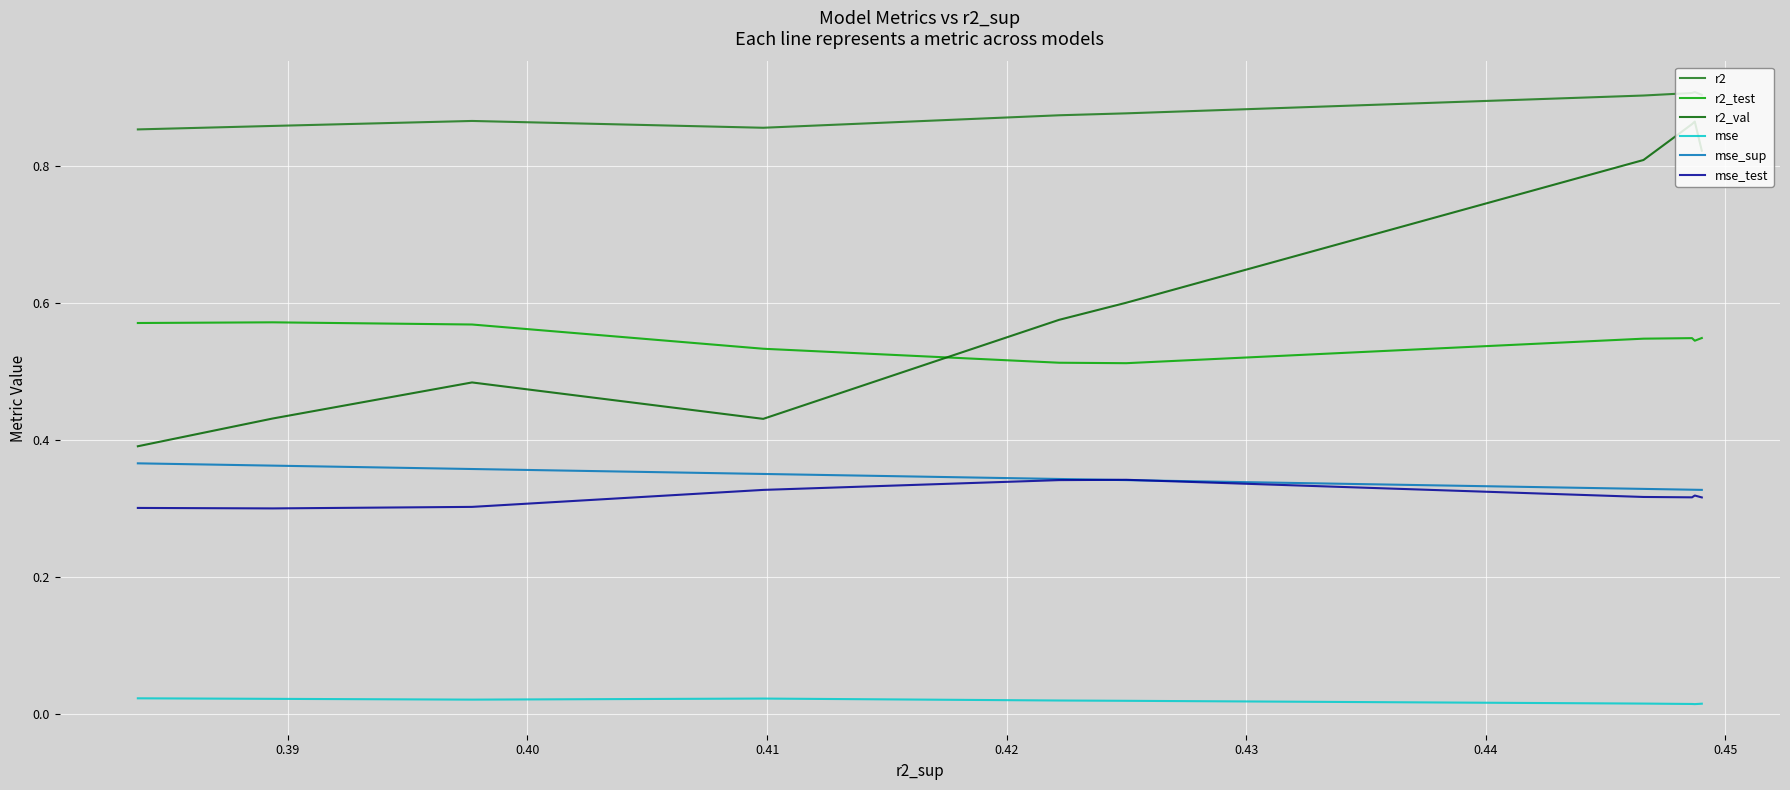

List the series in order of their peak value, lowest first.

mse, mse_test, mse_sup, r2_test, r2_val, r2